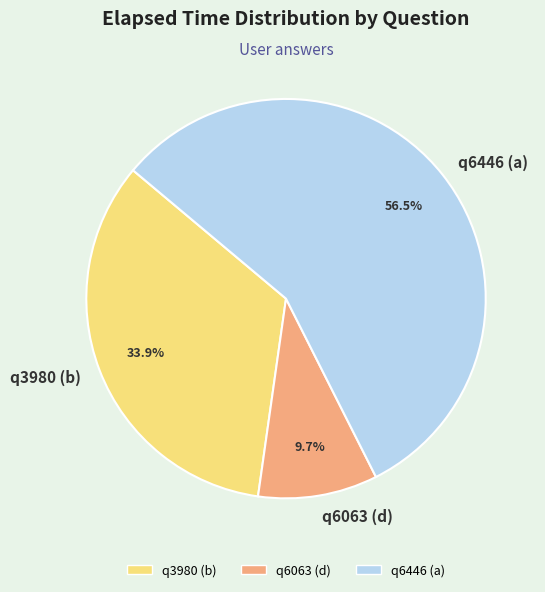

The q6063 (d) slice represents 10% of the pie. True or false?

True